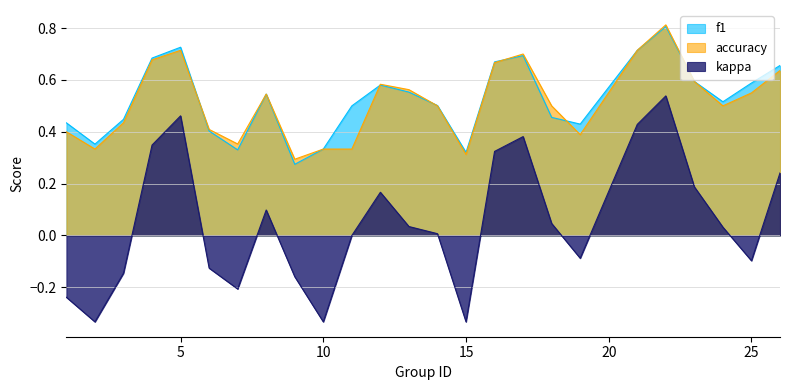

True or false: accuracy has more than 0 points higher than both neighbors.

True